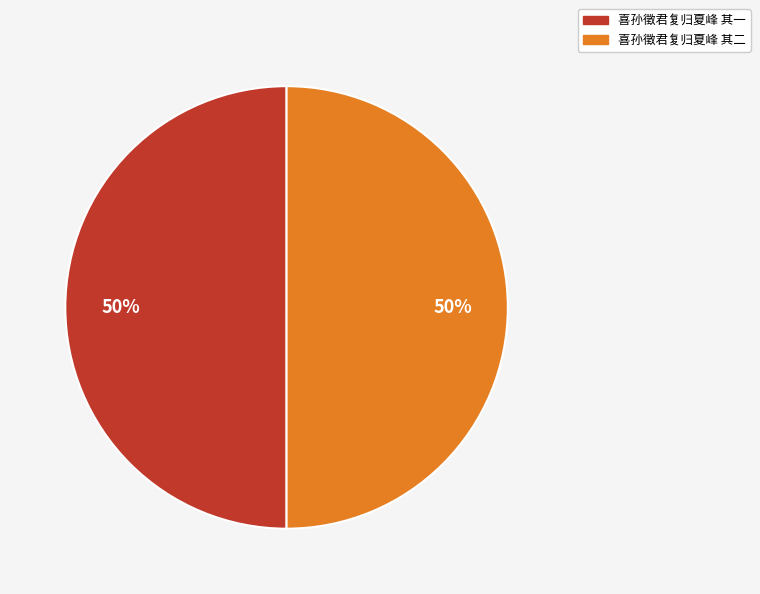

To the nearest percent, what portion does 喜孙徵君复归夏峰 其二 represent?

50%